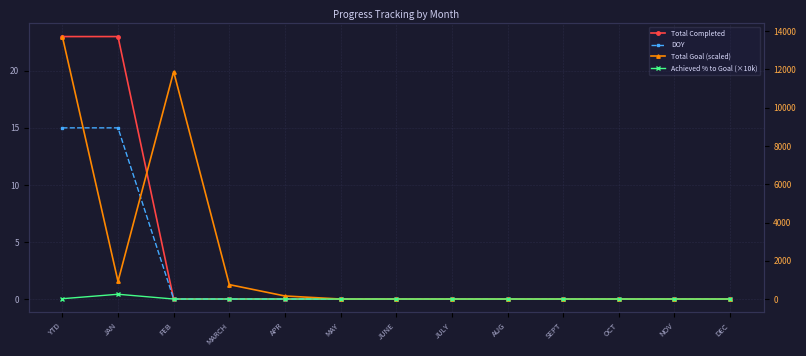

Reading left to right, extract all data points from this chart.

Total Completed: 23.0	23.0	0.0	0.0	0.0	0.0	0.0	0.0	0.0	0.0	0.0	0.0	0.0
DOY: 15.0	15.0	0.0	0.0	0.0	0.0	0.0	0.0	0.0	0.0	0.0	0.0	0.0
Total Goal (scaled): 13721.0	921.0	11888.0	753.0	159.0	0.0	0.0	0.0	0.0	0.0	0.0	0.0	0.0
Achieved % to Goal (×10k): 16.8	249.7	0.0	0.0	0.0	0.0	0.0	0.0	0.0	0.0	0.0	0.0	0.0